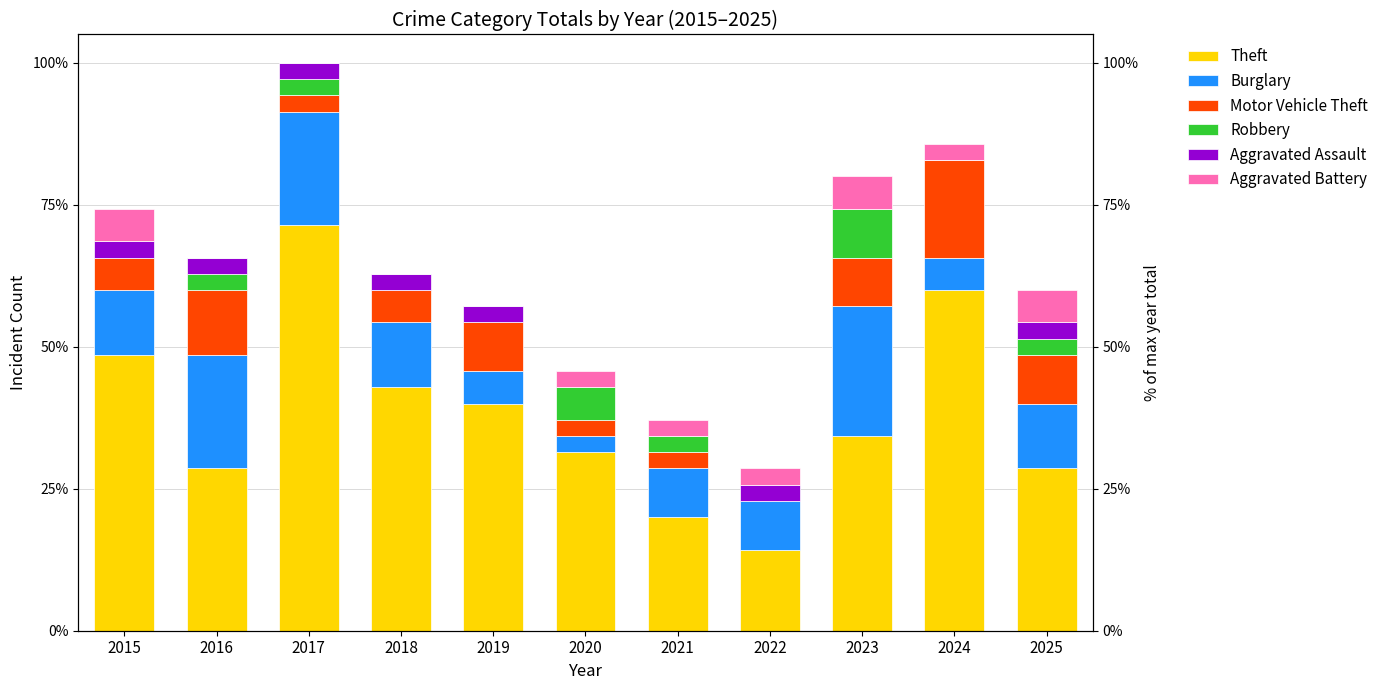

How many bars are there in each group?

6